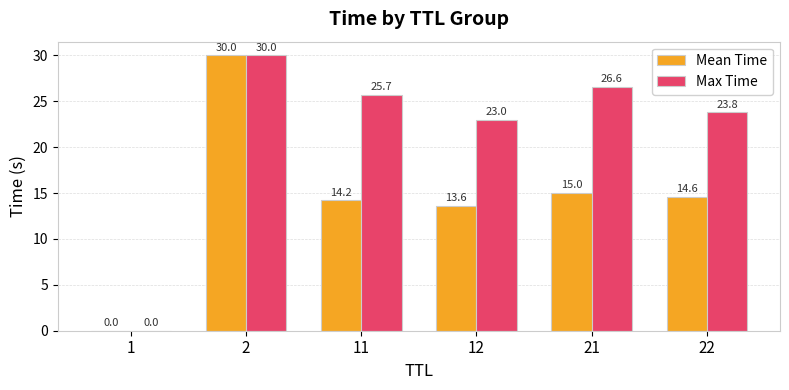

Which series has the largest total across all categories?

Max Time